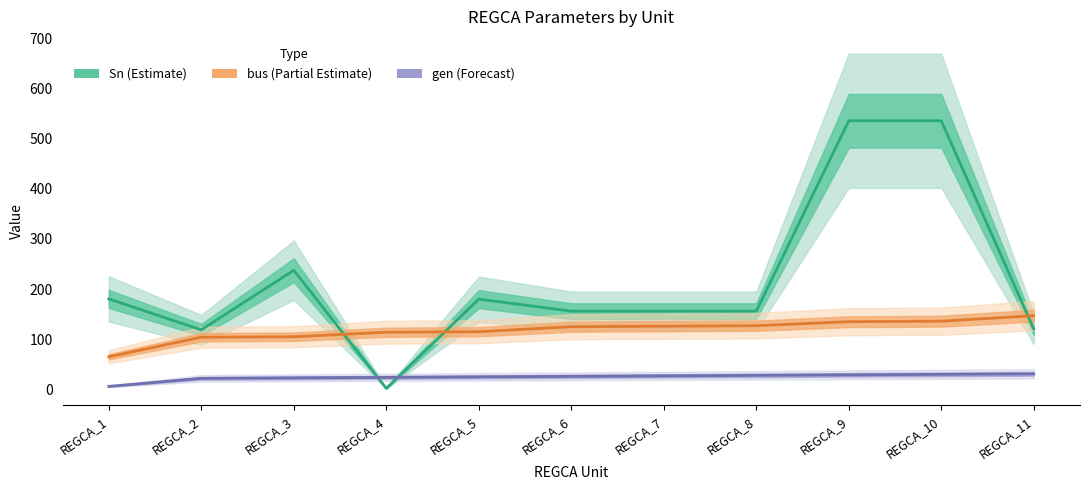

What are all the series names shown in the legend?

bus, gen, Sn